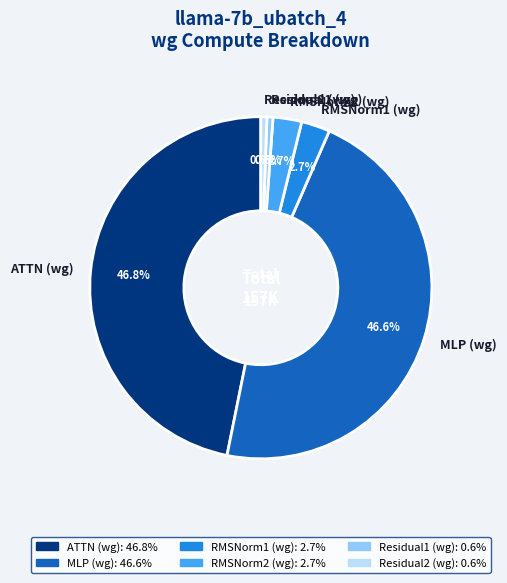

To the nearest percent, what is the combined percentage of Residual1 (wg) and ATTN (wg)?

47%